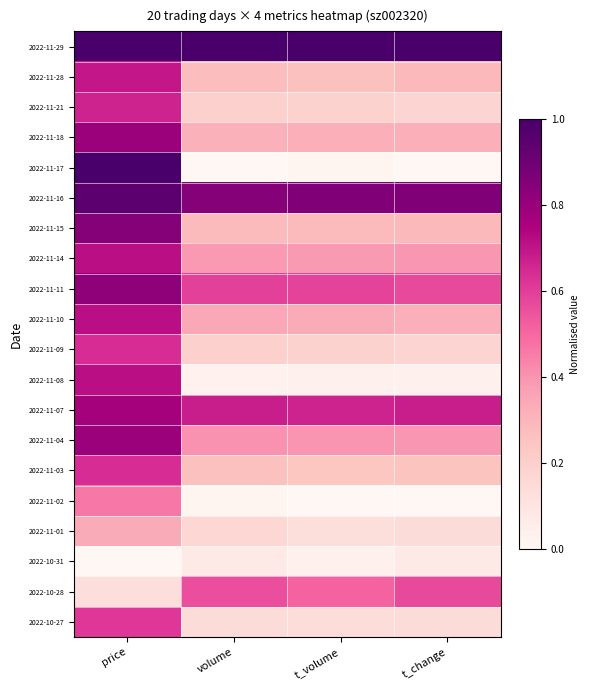

Reading right to left, list all the values displayed in this chart.

2022-11-29: t_change=1.0	t_volume=1.0	volume=1.0	price=1.0
2022-11-28: t_change=0.3	t_volume=0.3	volume=0.3	price=0.7
2022-11-21: t_change=0.2	t_volume=0.2	volume=0.2	price=0.7
2022-11-18: t_change=0.3	t_volume=0.3	volume=0.3	price=0.8
2022-11-17: t_change=0.0	t_volume=0.0	volume=0.0	price=1.0
2022-11-16: t_change=0.9	t_volume=0.9	volume=0.8	price=0.9
2022-11-15: t_change=0.3	t_volume=0.3	volume=0.3	price=0.8
2022-11-14: t_change=0.4	t_volume=0.4	volume=0.4	price=0.7
2022-11-11: t_change=0.6	t_volume=0.6	volume=0.6	price=0.8
2022-11-10: t_change=0.3	t_volume=0.3	volume=0.3	price=0.7
2022-11-09: t_change=0.2	t_volume=0.2	volume=0.2	price=0.6
2022-11-08: t_change=0.0	t_volume=0.0	volume=0.0	price=0.7
2022-11-07: t_change=0.7	t_volume=0.7	volume=0.7	price=0.8
2022-11-04: t_change=0.4	t_volume=0.4	volume=0.4	price=0.8
2022-11-03: t_change=0.2	t_volume=0.2	volume=0.3	price=0.6
2022-11-02: t_change=0.0	t_volume=0.0	volume=0.0	price=0.5
2022-11-01: t_change=0.1	t_volume=0.1	volume=0.2	price=0.3
2022-10-31: t_change=0.1	t_volume=0.0	volume=0.1	price=0.0
2022-10-28: t_change=0.6	t_volume=0.5	volume=0.6	price=0.1
2022-10-27: t_change=0.1	t_volume=0.1	volume=0.1	price=0.6